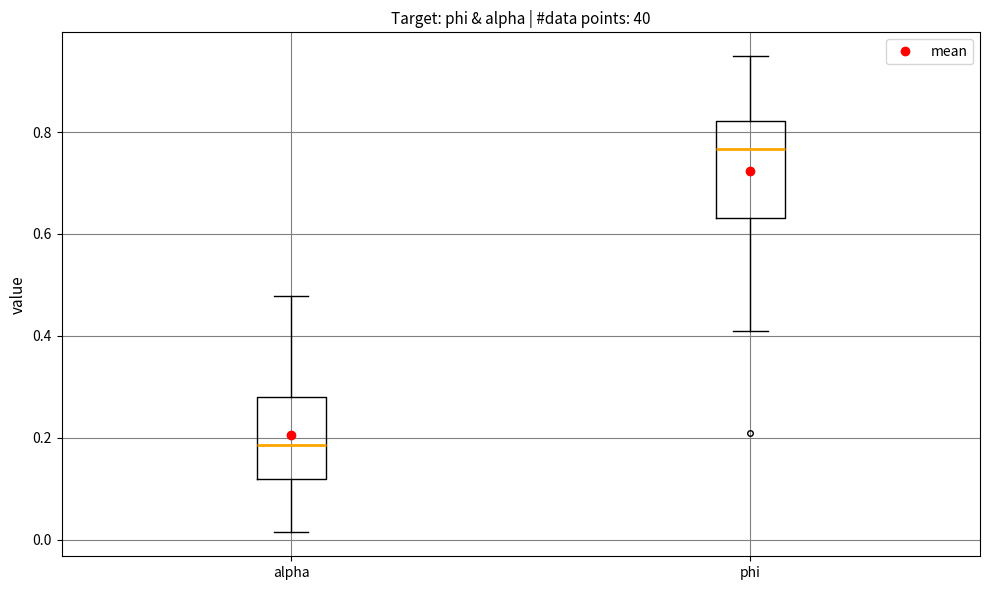

Where is the lower edge of the box for alpha on the y-axis? The values are not printed on the chart, so give them approximately, as read against the axis.

0.12